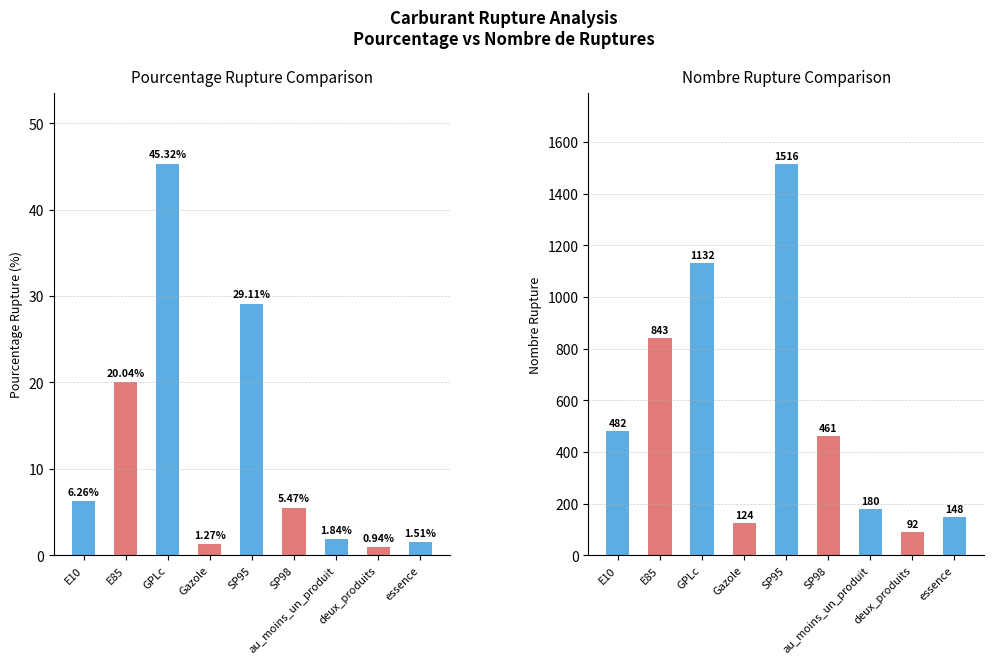

What is the greatest value displayed?

1516.0